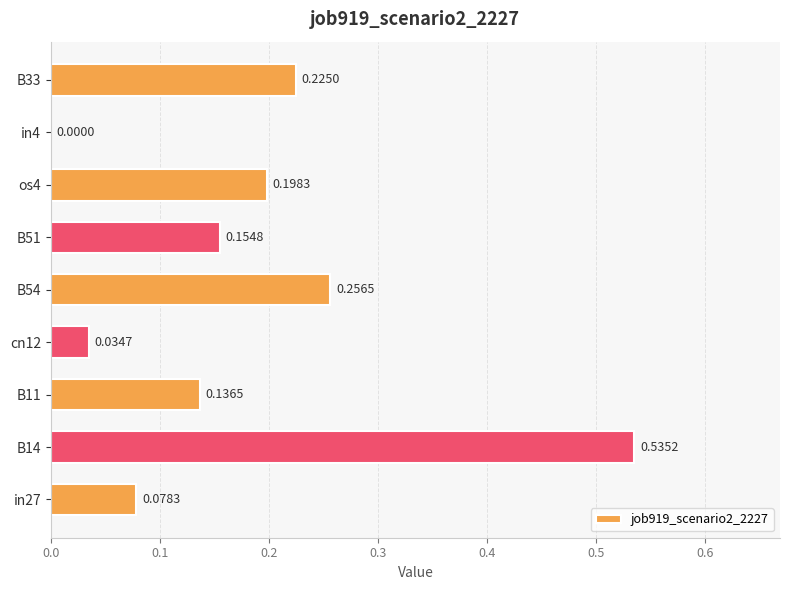

What is the sum of all values?

1.6